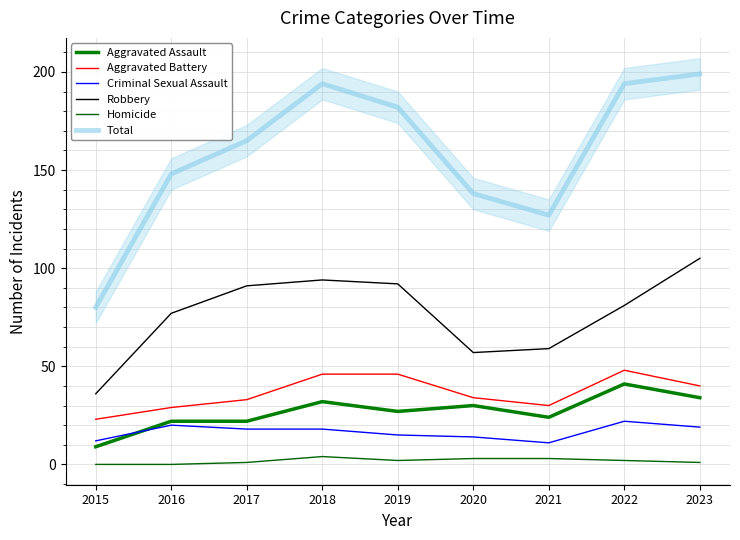

At how many categories does at least one series exceed 184?

3